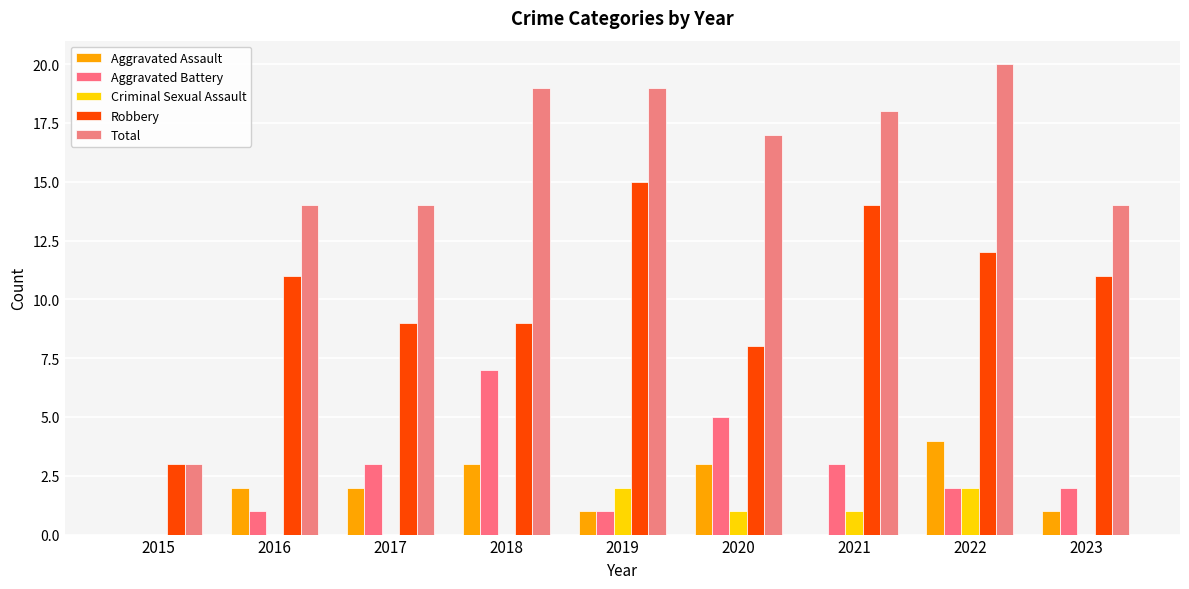

At which category is the sum across all series the highest?

2022